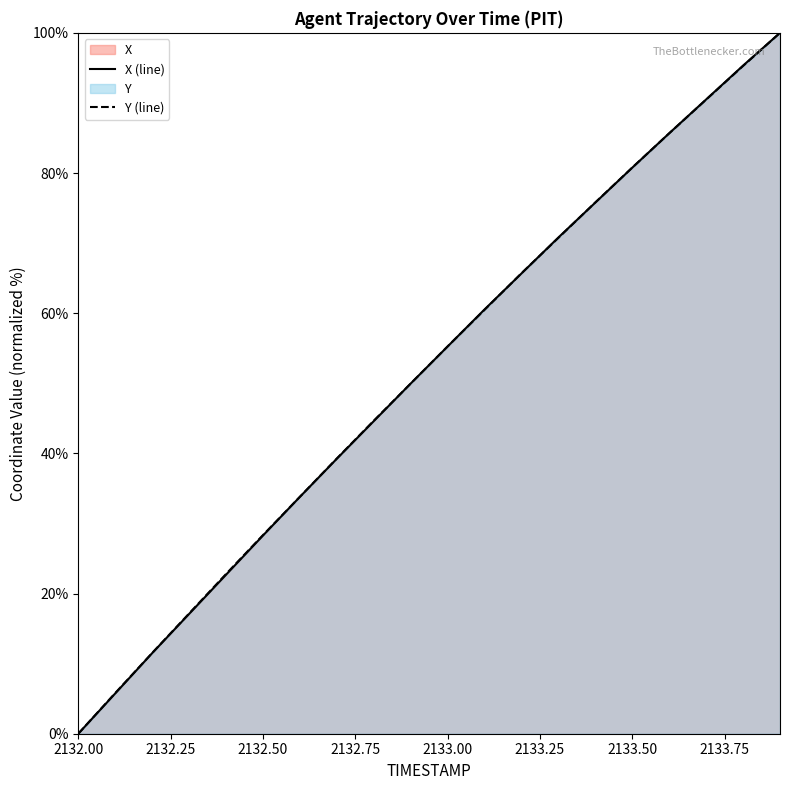

Which series has the largest range (max minus min)?

X